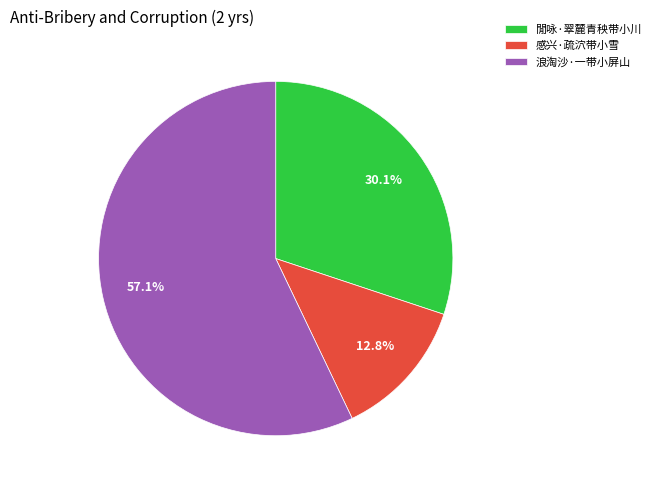

Approximately how many times larger is the value at 浪淘沙·一带小屏山 compared to 感兴·疏泬带小雪?

4.5